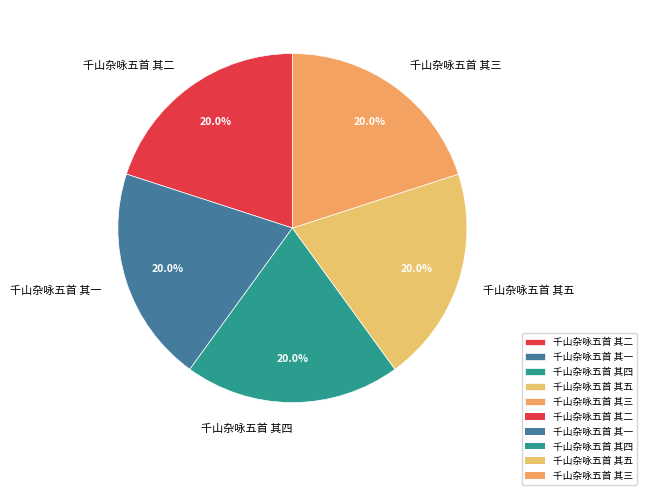

How many segments does this pie chart have?

5